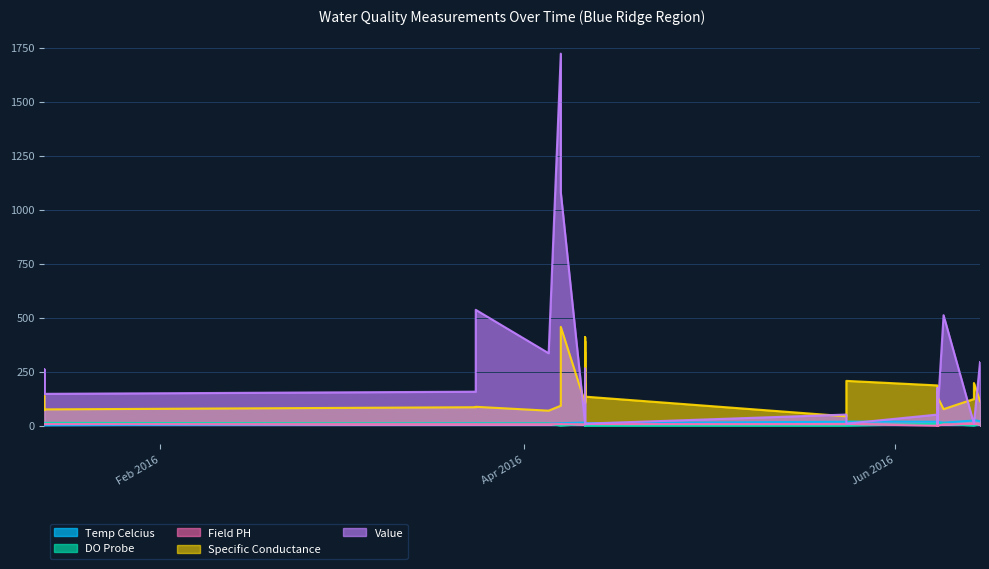

After their last crossing, which series has the higher values: DO Probe or Value?

Value